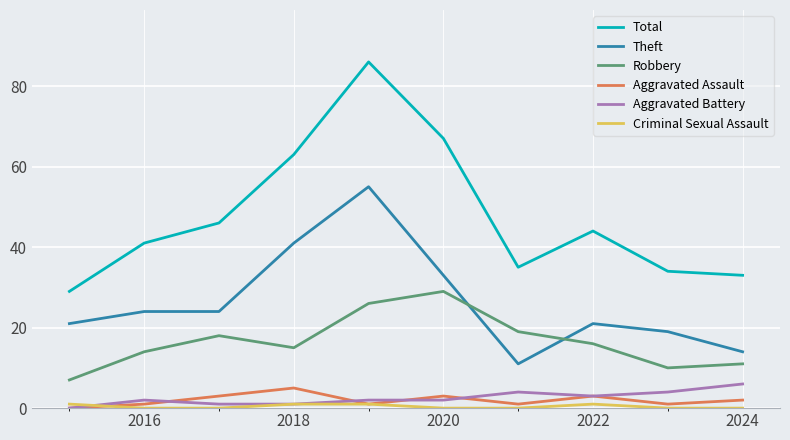

Rank the series by their maximum value, from highest to lowest.

Total, Theft, Robbery, Aggravated Battery, Aggravated Assault, Criminal Sexual Assault